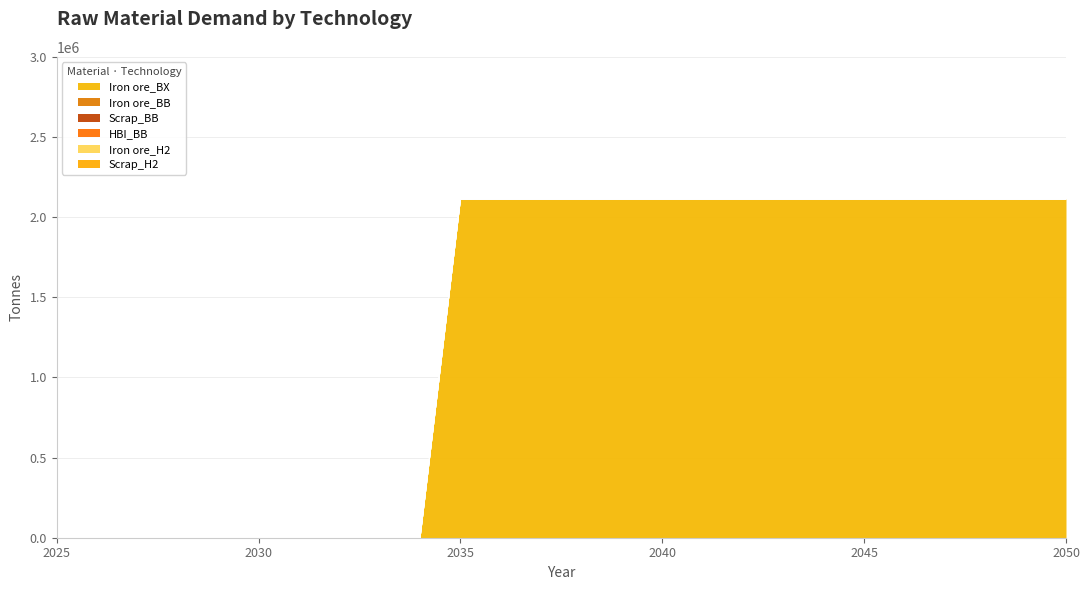

Where is HBI_BB nearest to the value 0?

2025